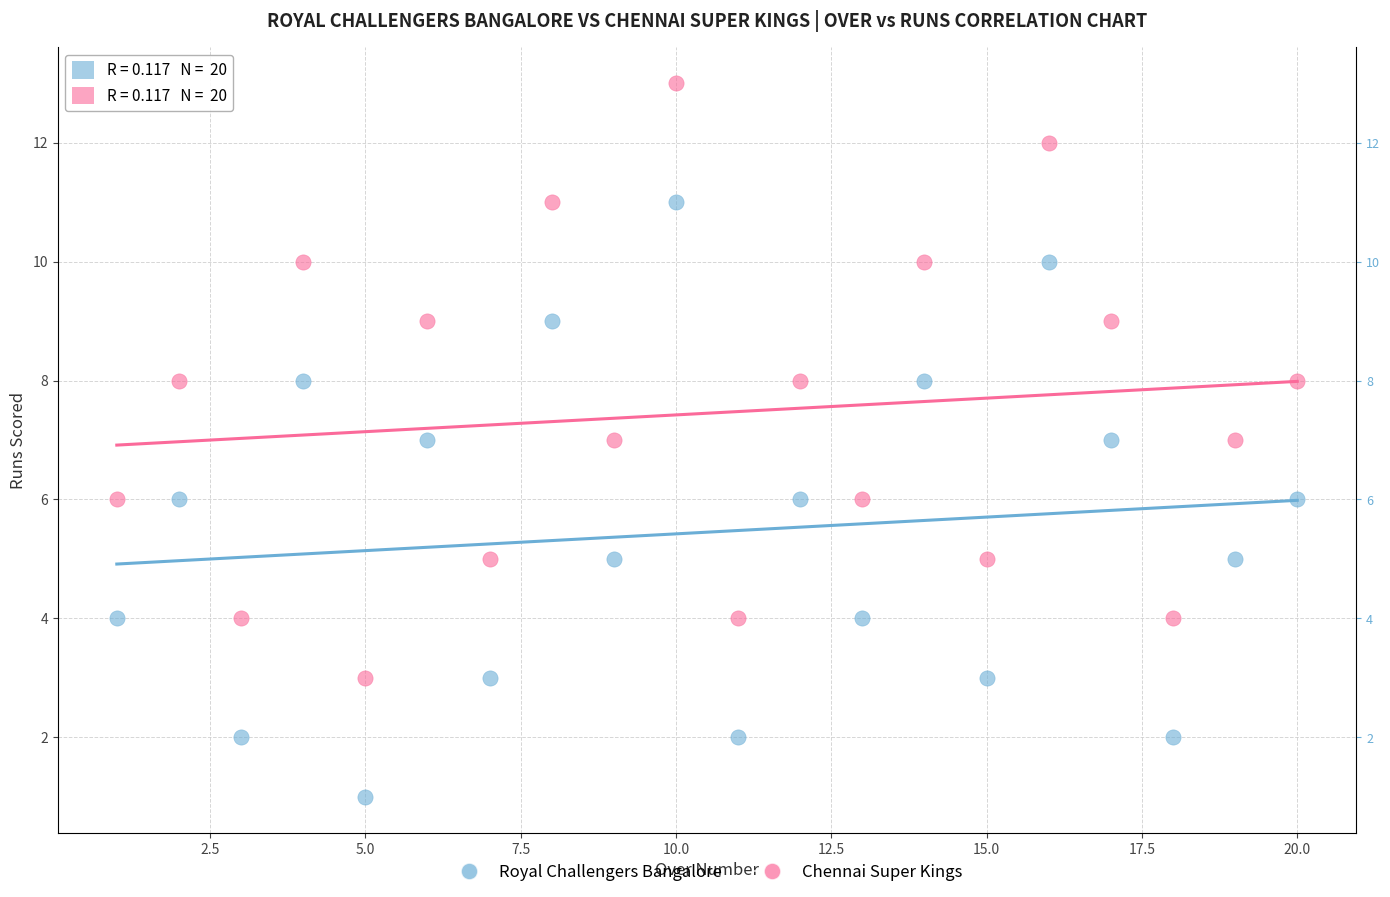

What is the X range (max minus min) for the scatter plot?

19